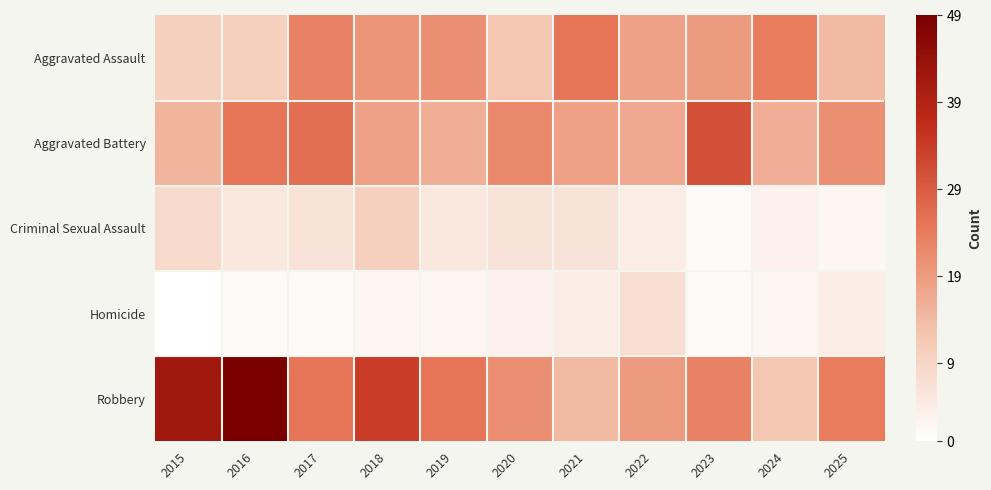

Between 2020 and 2025, which is larger?

2025